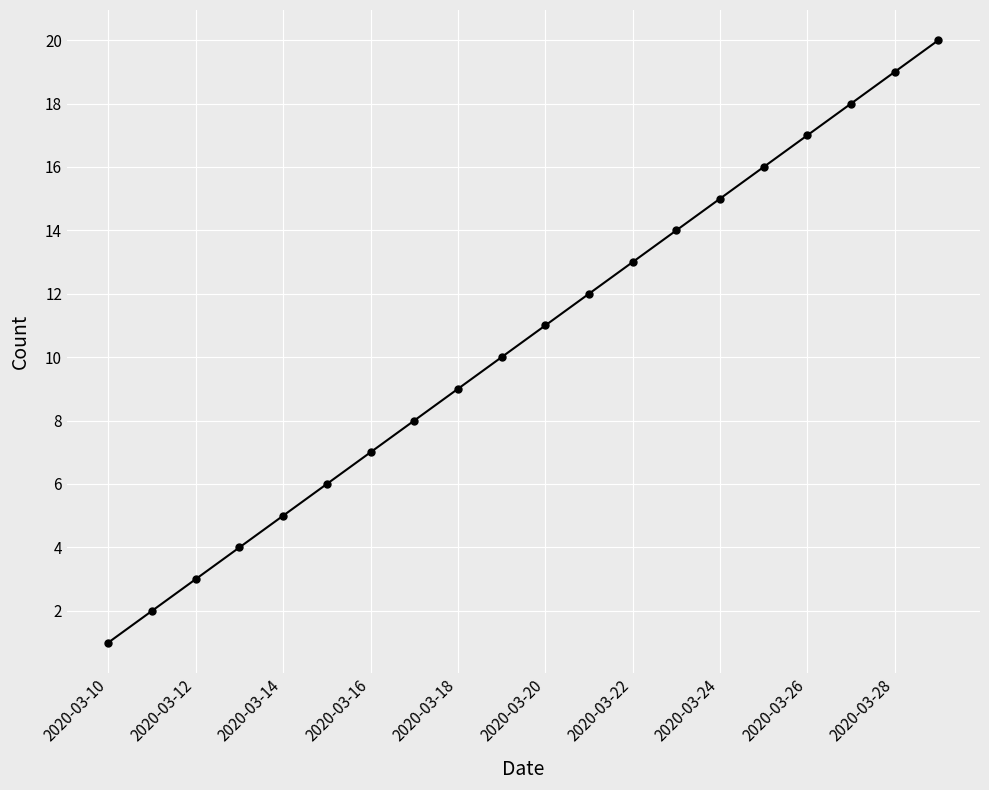

What is the maximum value shown in the chart?

20